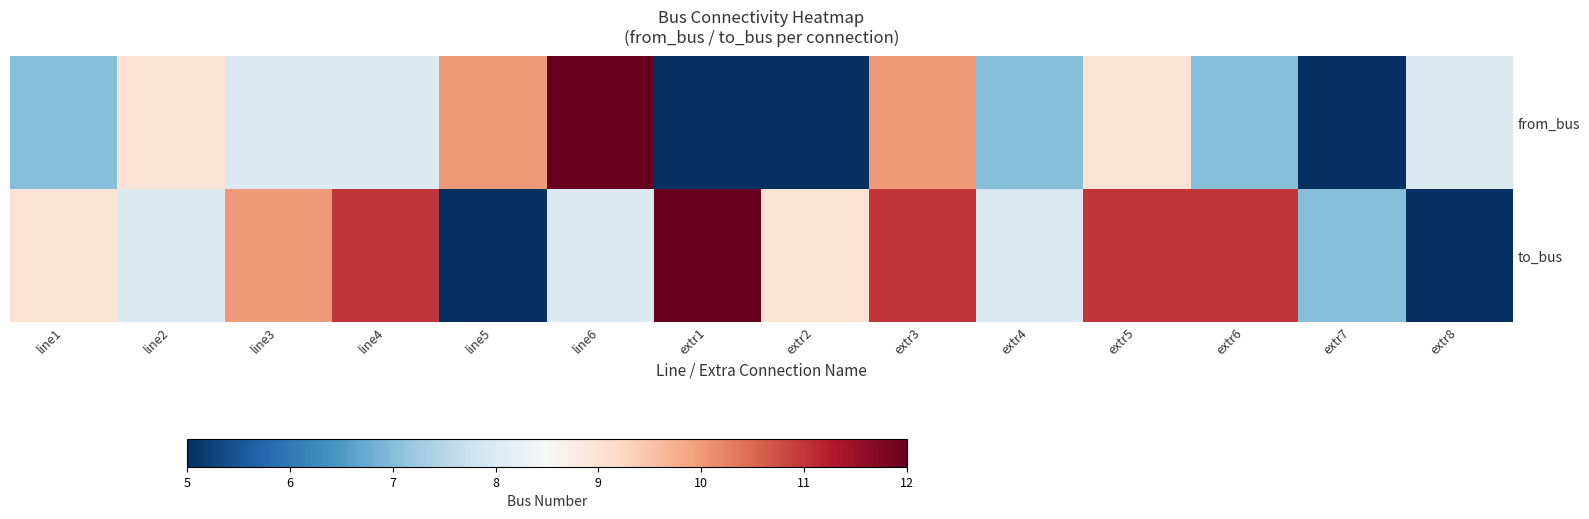

Reading left to right, transcribe all the data shown in this chart.

from_bus: line1=7	line2=9	line3=8	line4=8	line5=10	line6=12	extr1=5	extr2=5	extr3=10	extr4=7	extr5=9	extr6=7	extr7=5	extr8=8
to_bus: line1=9	line2=8	line3=10	line4=11	line5=5	line6=8	extr1=12	extr2=9	extr3=11	extr4=8	extr5=11	extr6=11	extr7=7	extr8=5